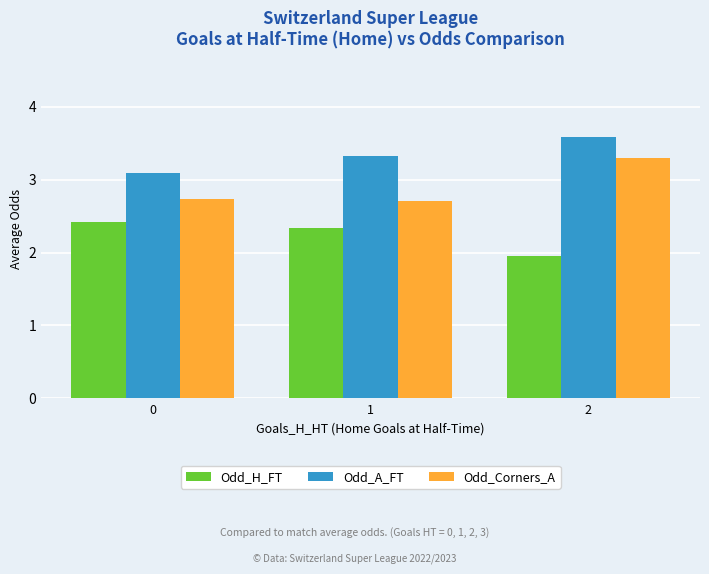

At how many categories does at least one series exceed 2?

3